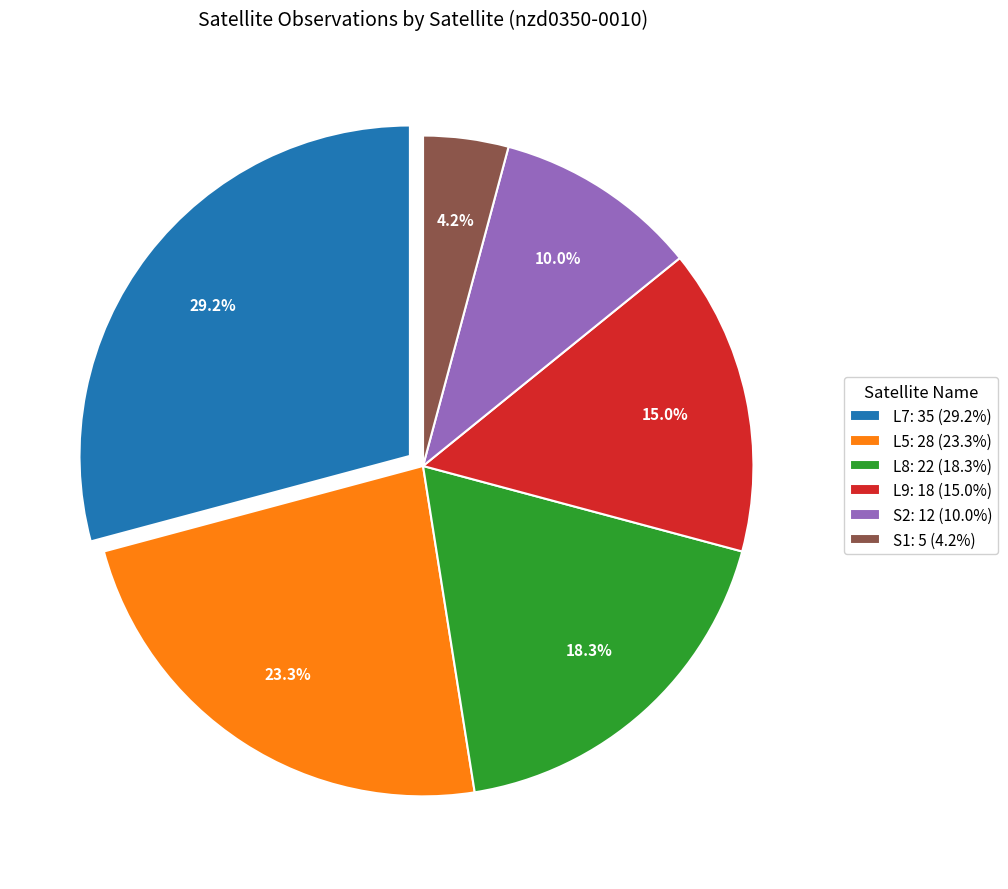

Which slice is the largest?

L7: 35 (29.2%)